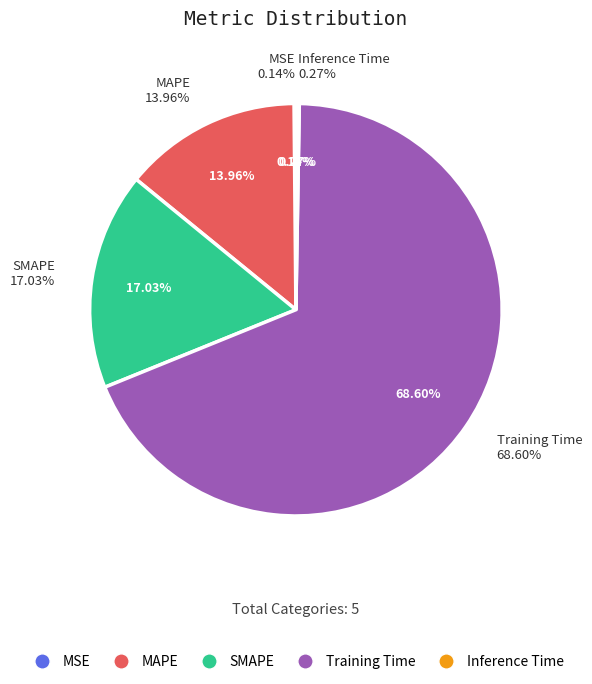

What percentage is NOT represented by MAPE?

86.0%